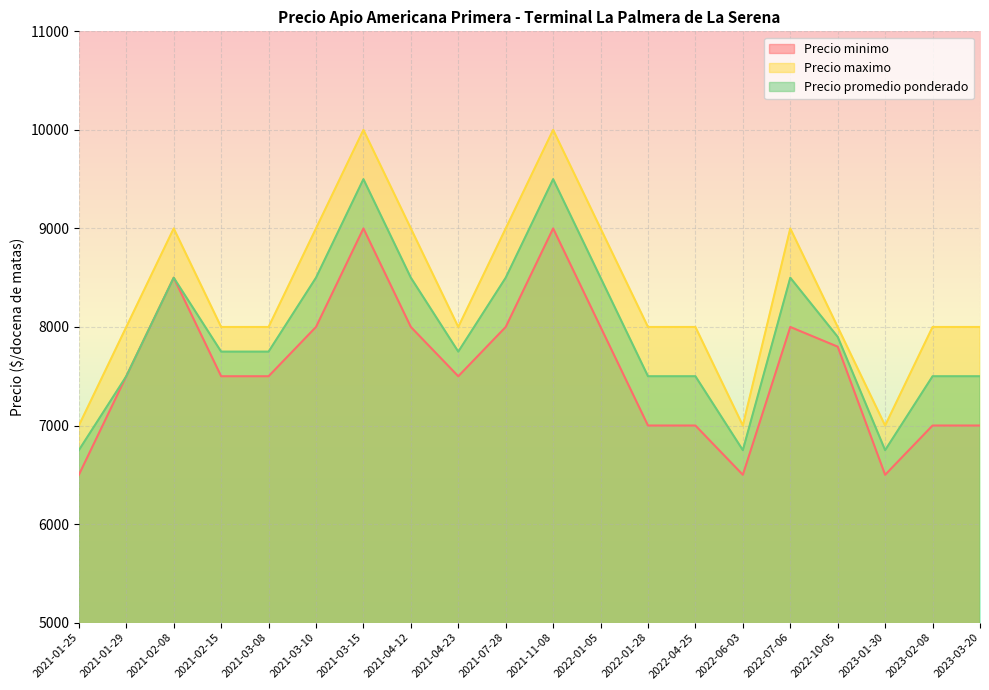

At which label does Precio maximo reach its peak?

2021-03-15